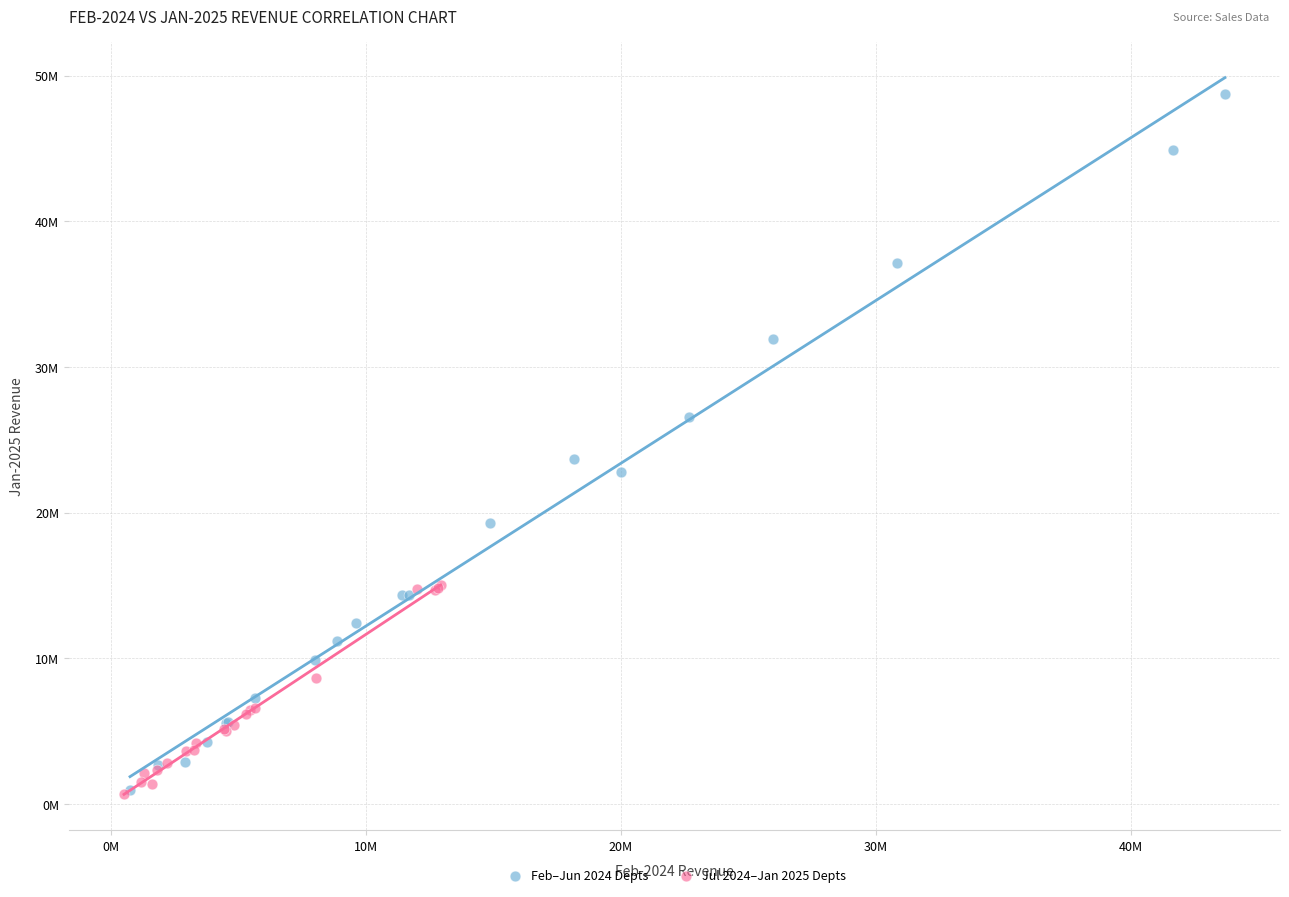

What are all the series names shown in the legend?

Feb–Jun 2024 Depts, Jul 2024–Jan 2025 Depts